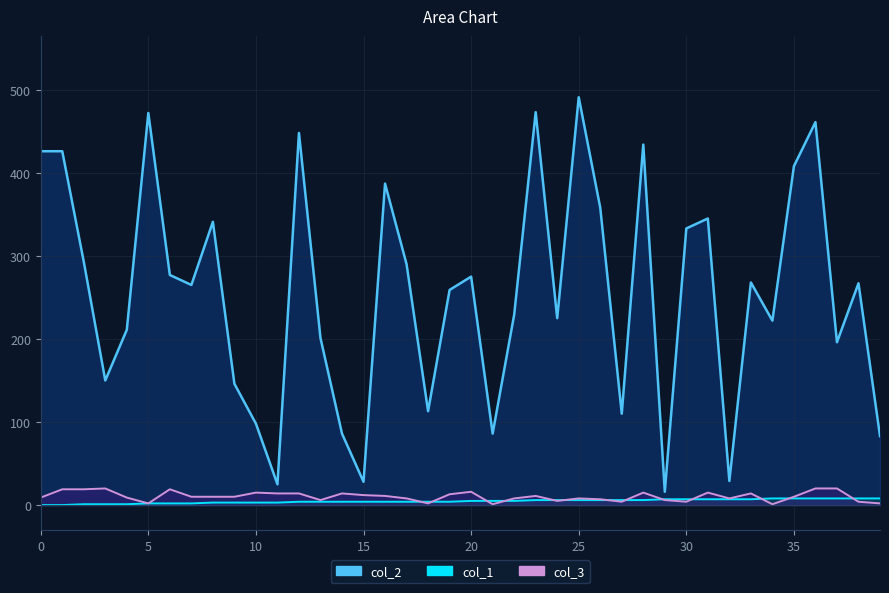

What is the total value across all series at 16?

402